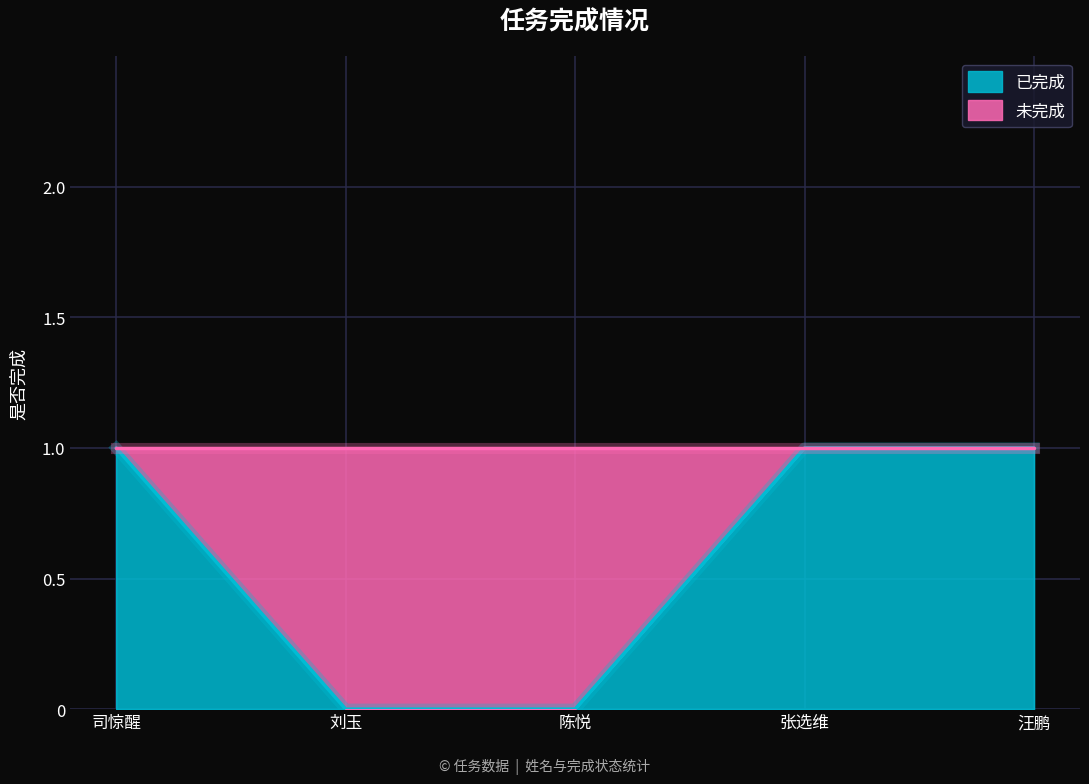

What position from the left is 司惊醒?

1